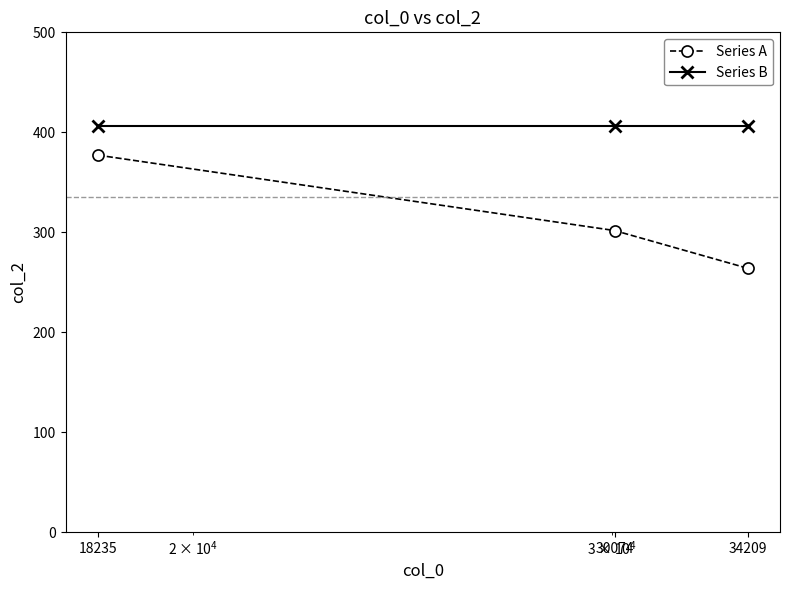

What is the sum of all Series A values?

942.8